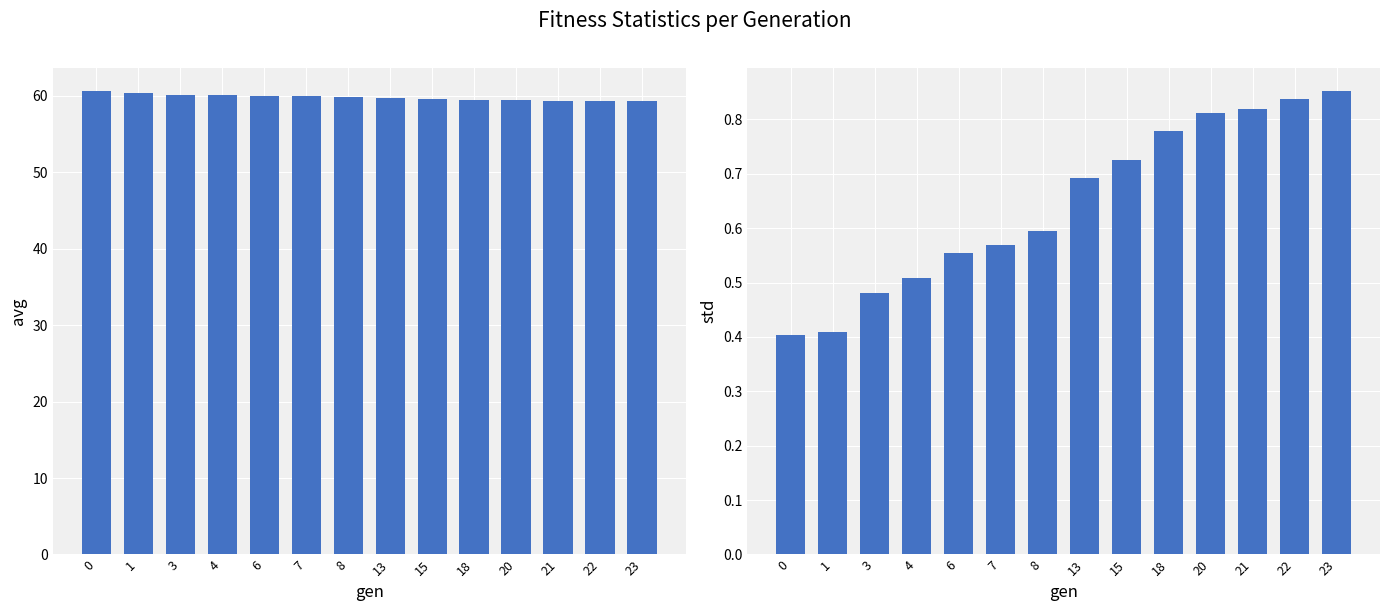

At 22, list the series in order from smallest to largest.

std, avg